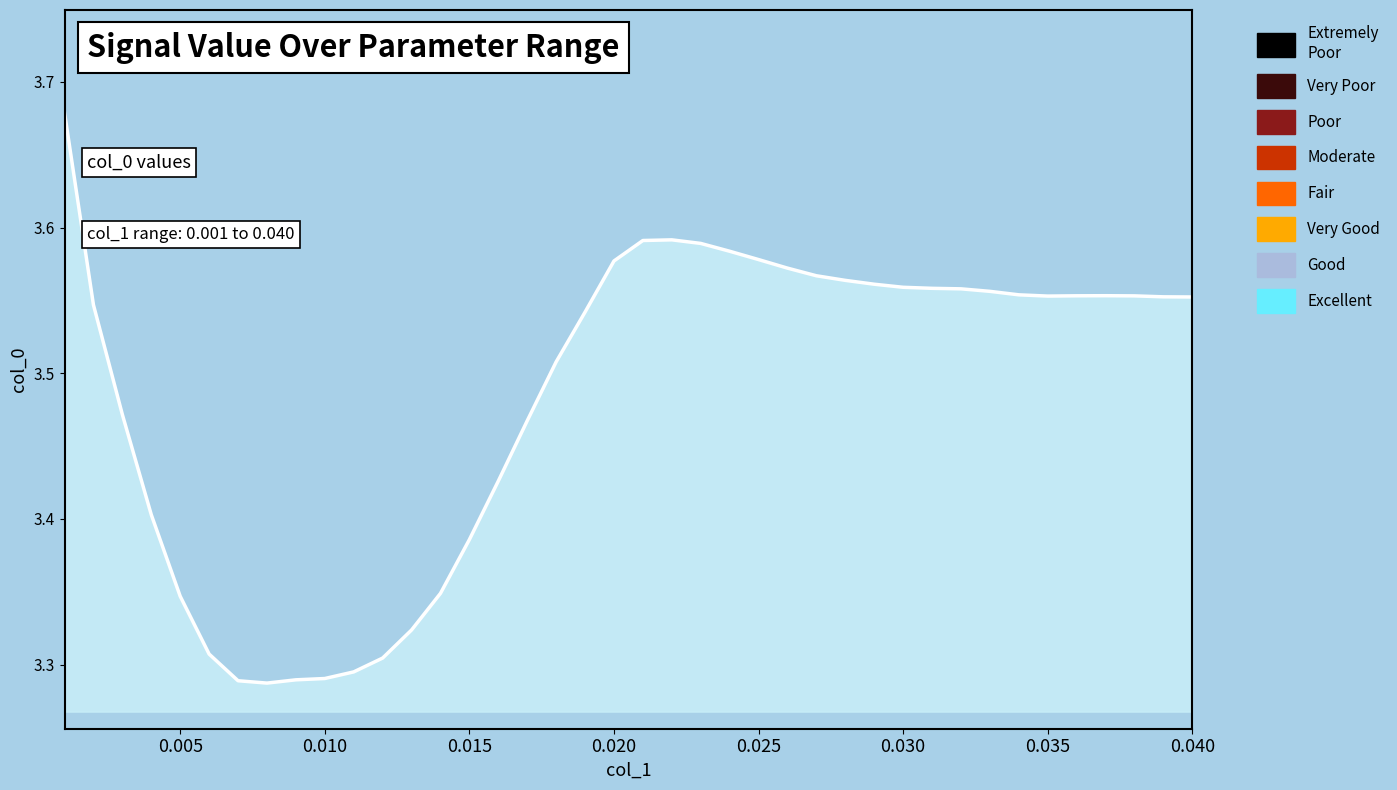

What is the average value?

3.5